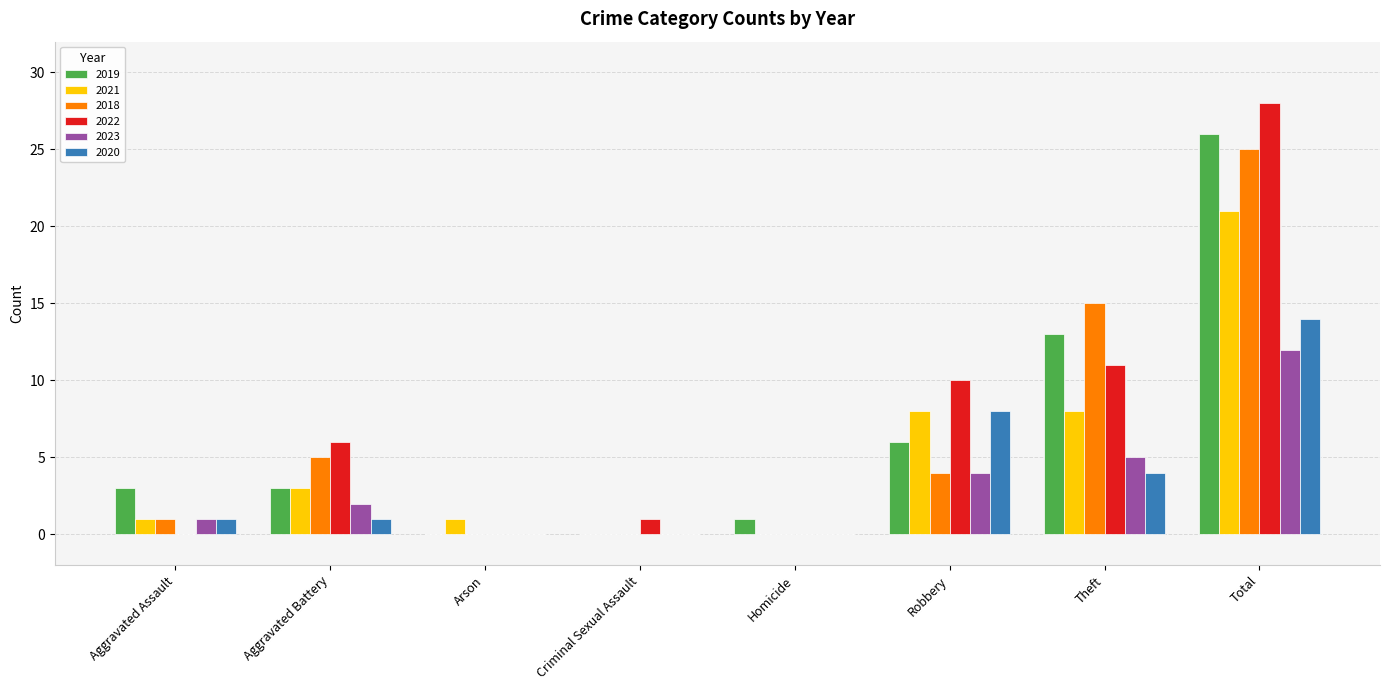

How many data points does each series have?

8